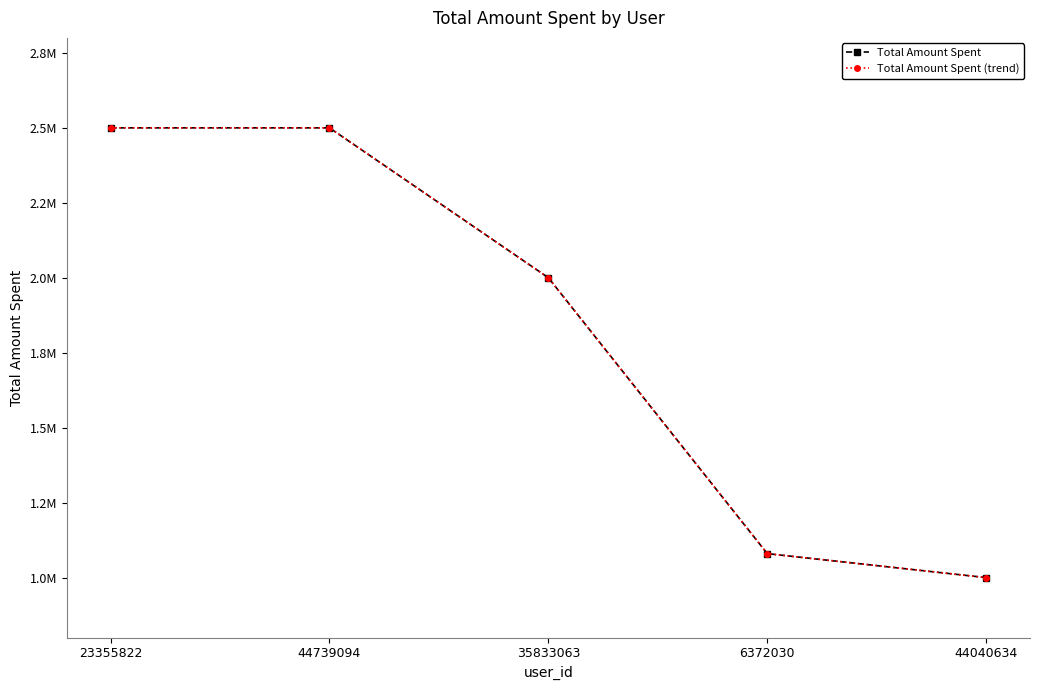

Does the chart display data point markers on the line(s)?

Yes